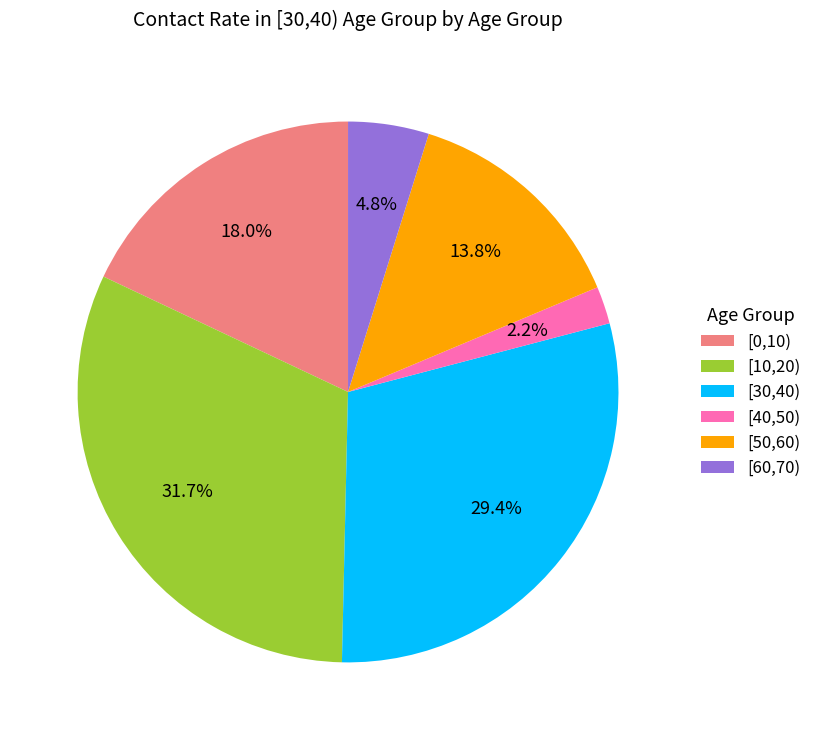

True or false: [0,10) accounts for 18% of the total.

True